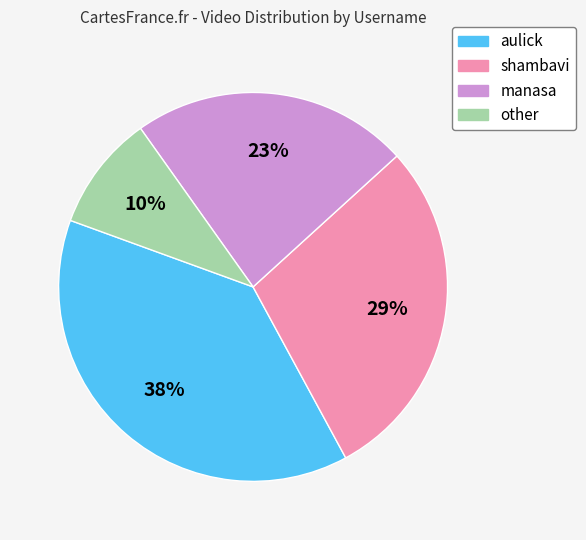

What percentage is the shambavi slice, to the nearest percent?

29%